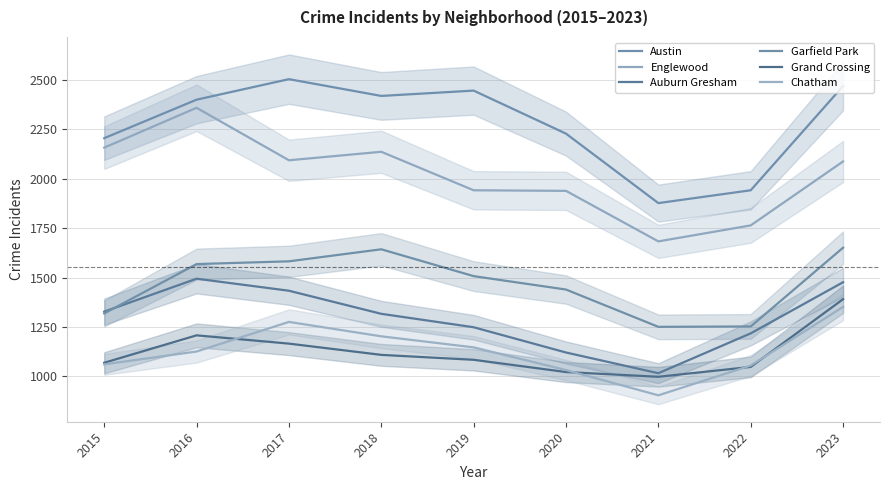

In Englewood, how many points are lower than both neighbors (excluding endpoints)?

2